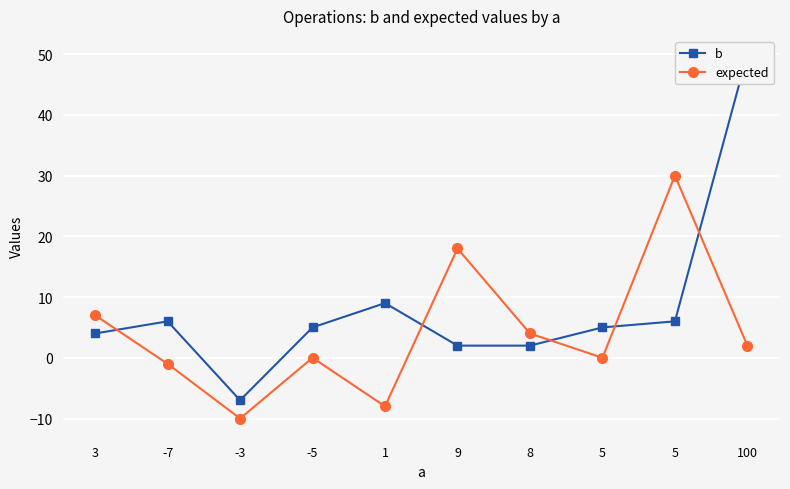

Between 3 and -3, which series saw the biggest shift?

expected